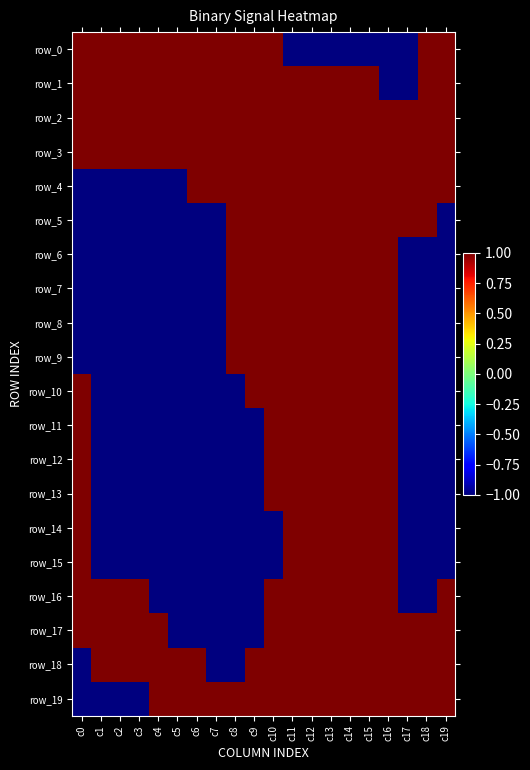

Which series changed the most between c5 and c17?

row_0